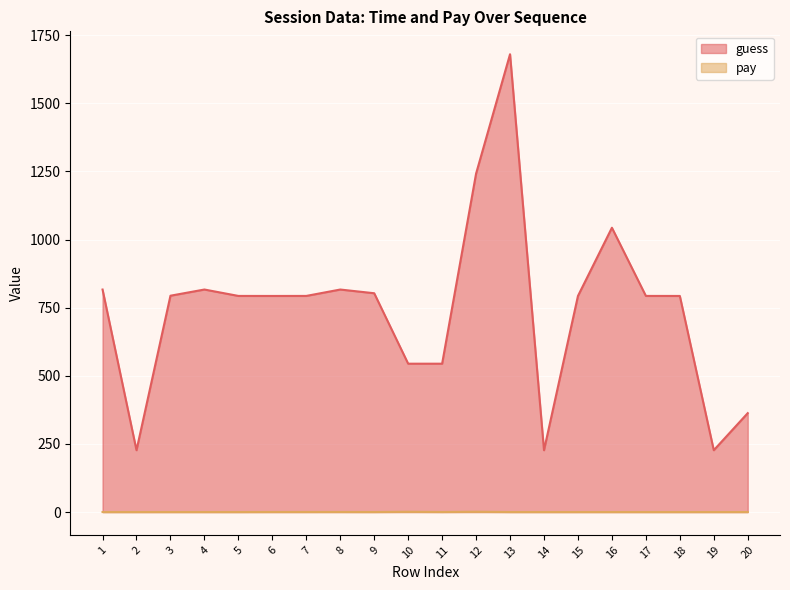

Rank the categories by guess value from lowest to highest.

2, 14, 19, 20, 11, 10, 6, 15, 18, 5, 7, 17, 3, 9, 1, 8, 4, 16, 12, 13